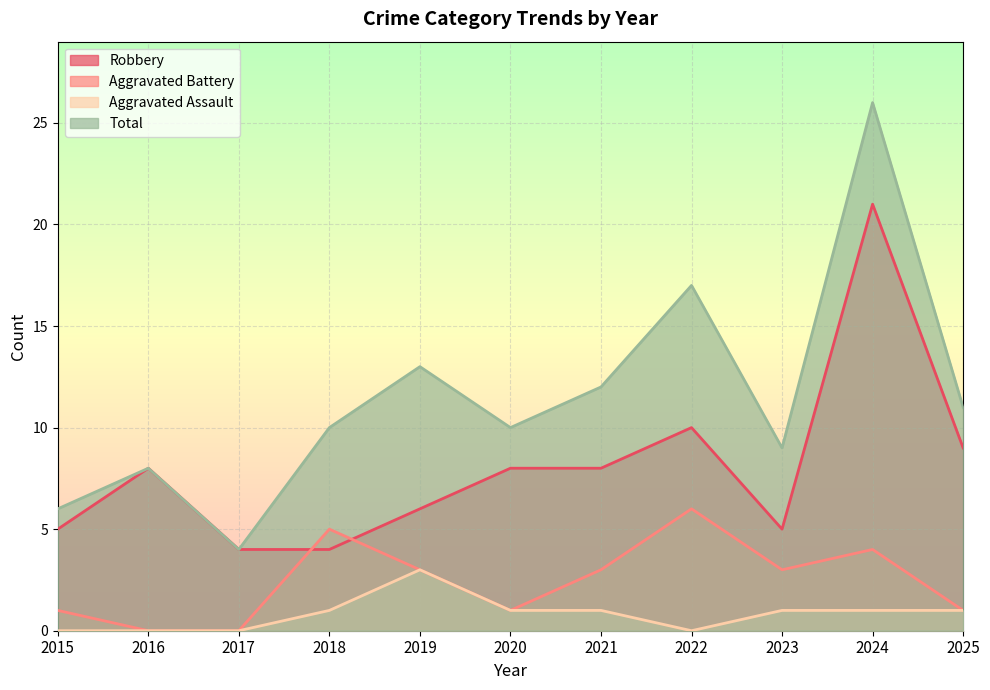

Between 2015 and 2016, which series saw the biggest shift?

Robbery